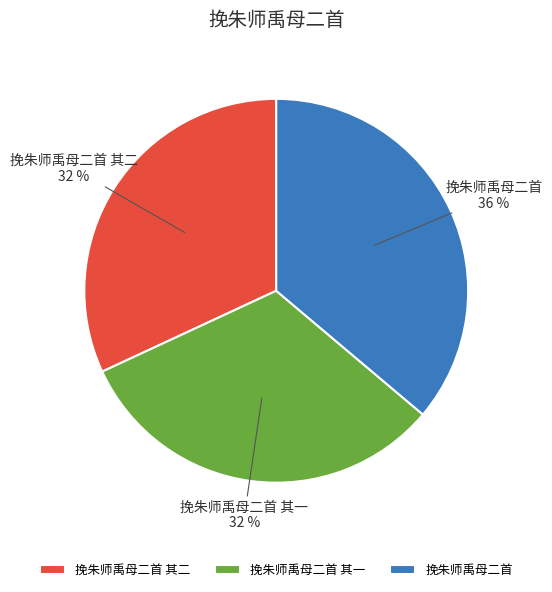

To the nearest percent, what is the combined percentage of 挽朱师禹母二首 其二 and 挽朱师禹母二首 其一?

64%